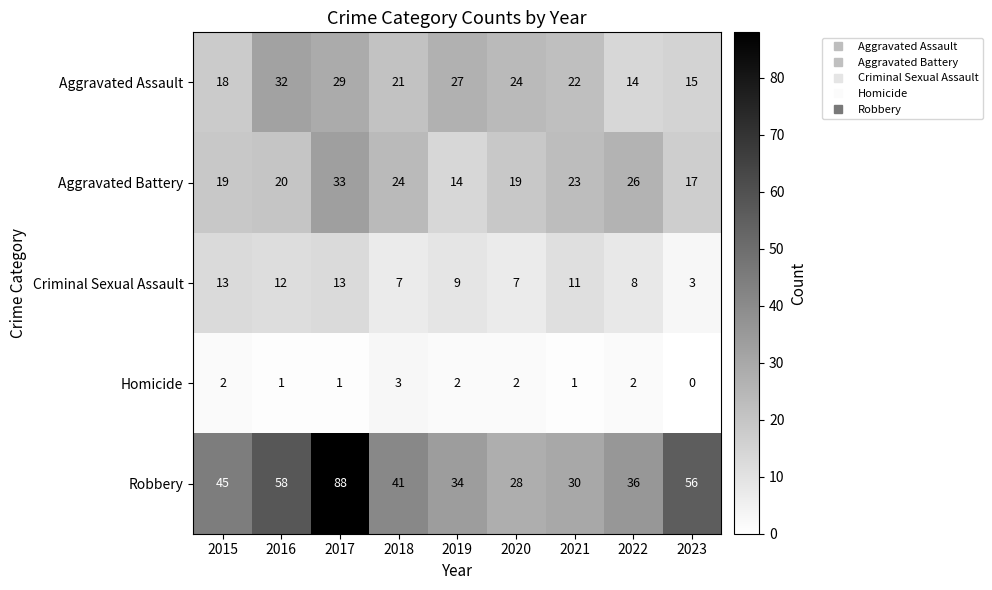

How many categories are shown in the chart?

9